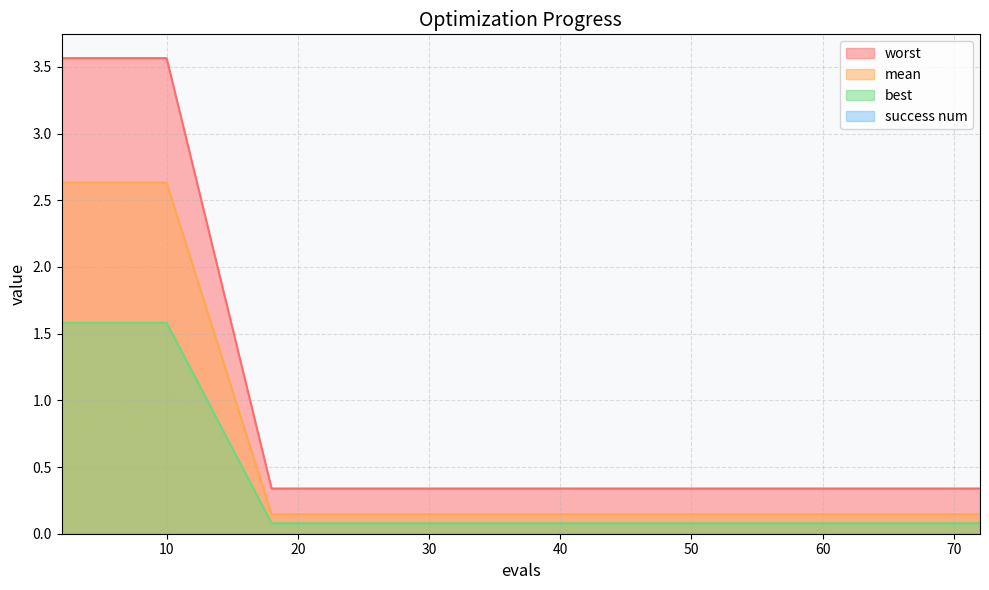

Which series has the largest range (max minus min)?

worst